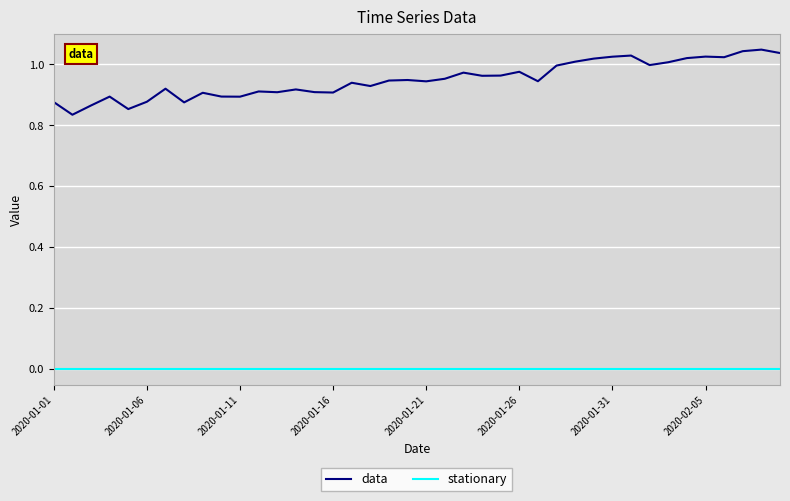

Which series has the largest total across all categories?

data